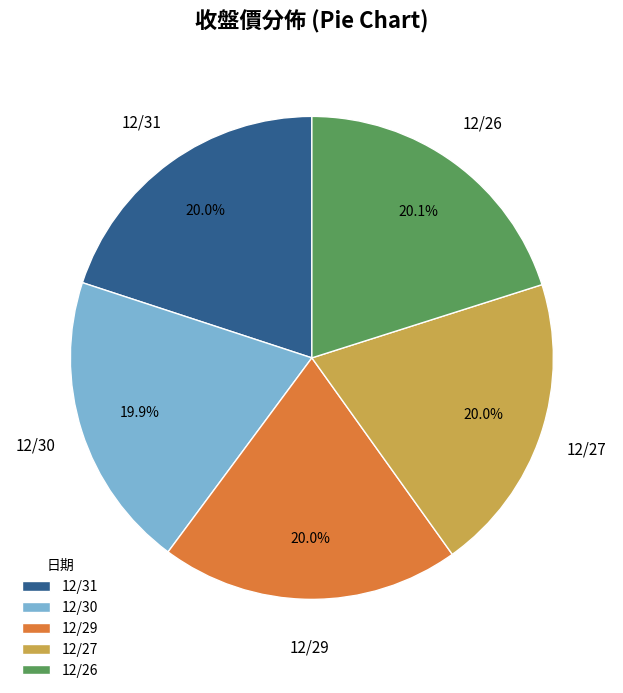

Do 12/27 and 12/31 together represent more than half of the pie?

No